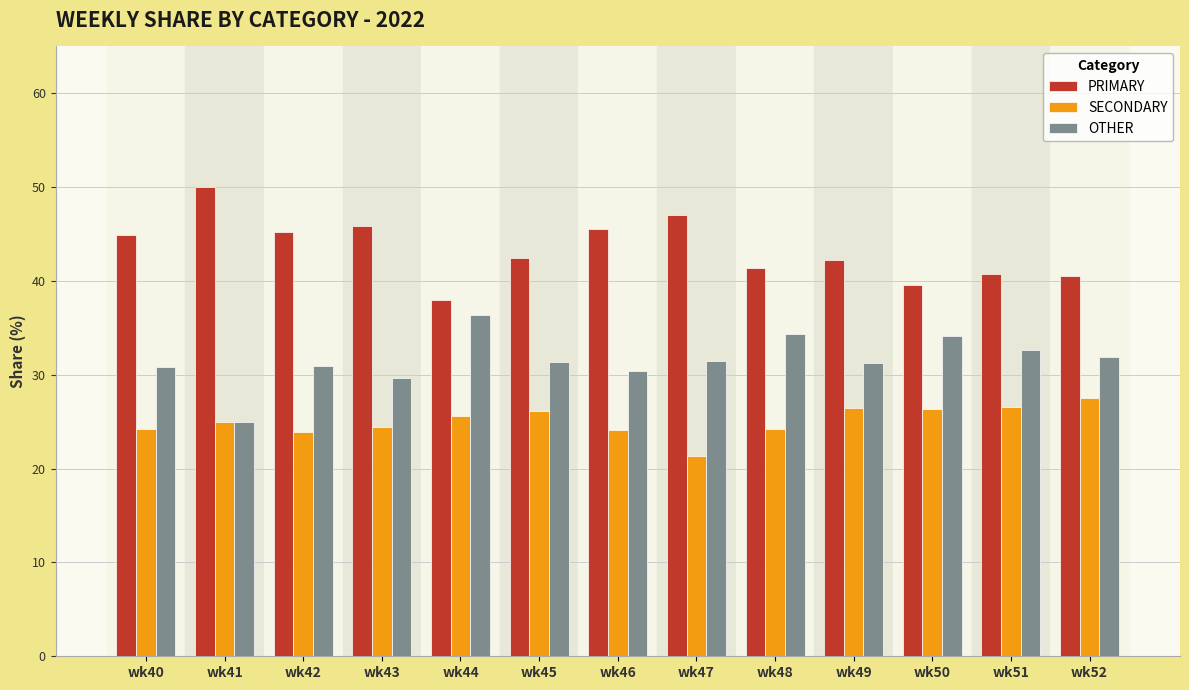

What is the average value of the SECONDARY series?

25.1